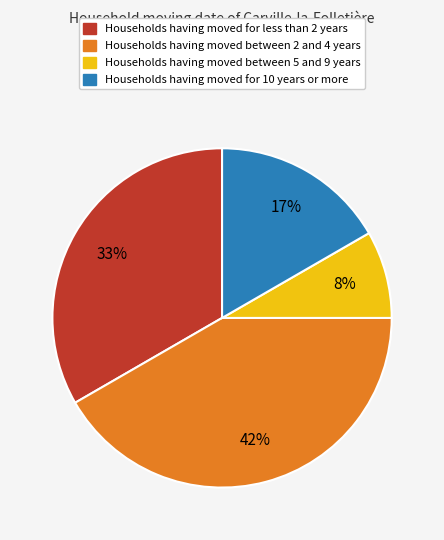

Does any single category account for the majority?

No